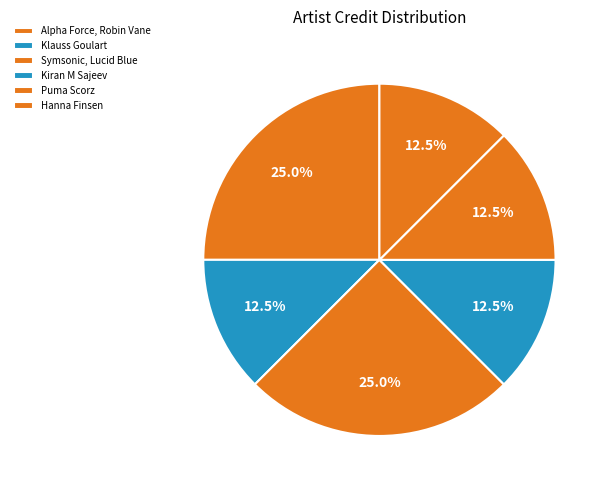

Count the number of slices in the pie.

6